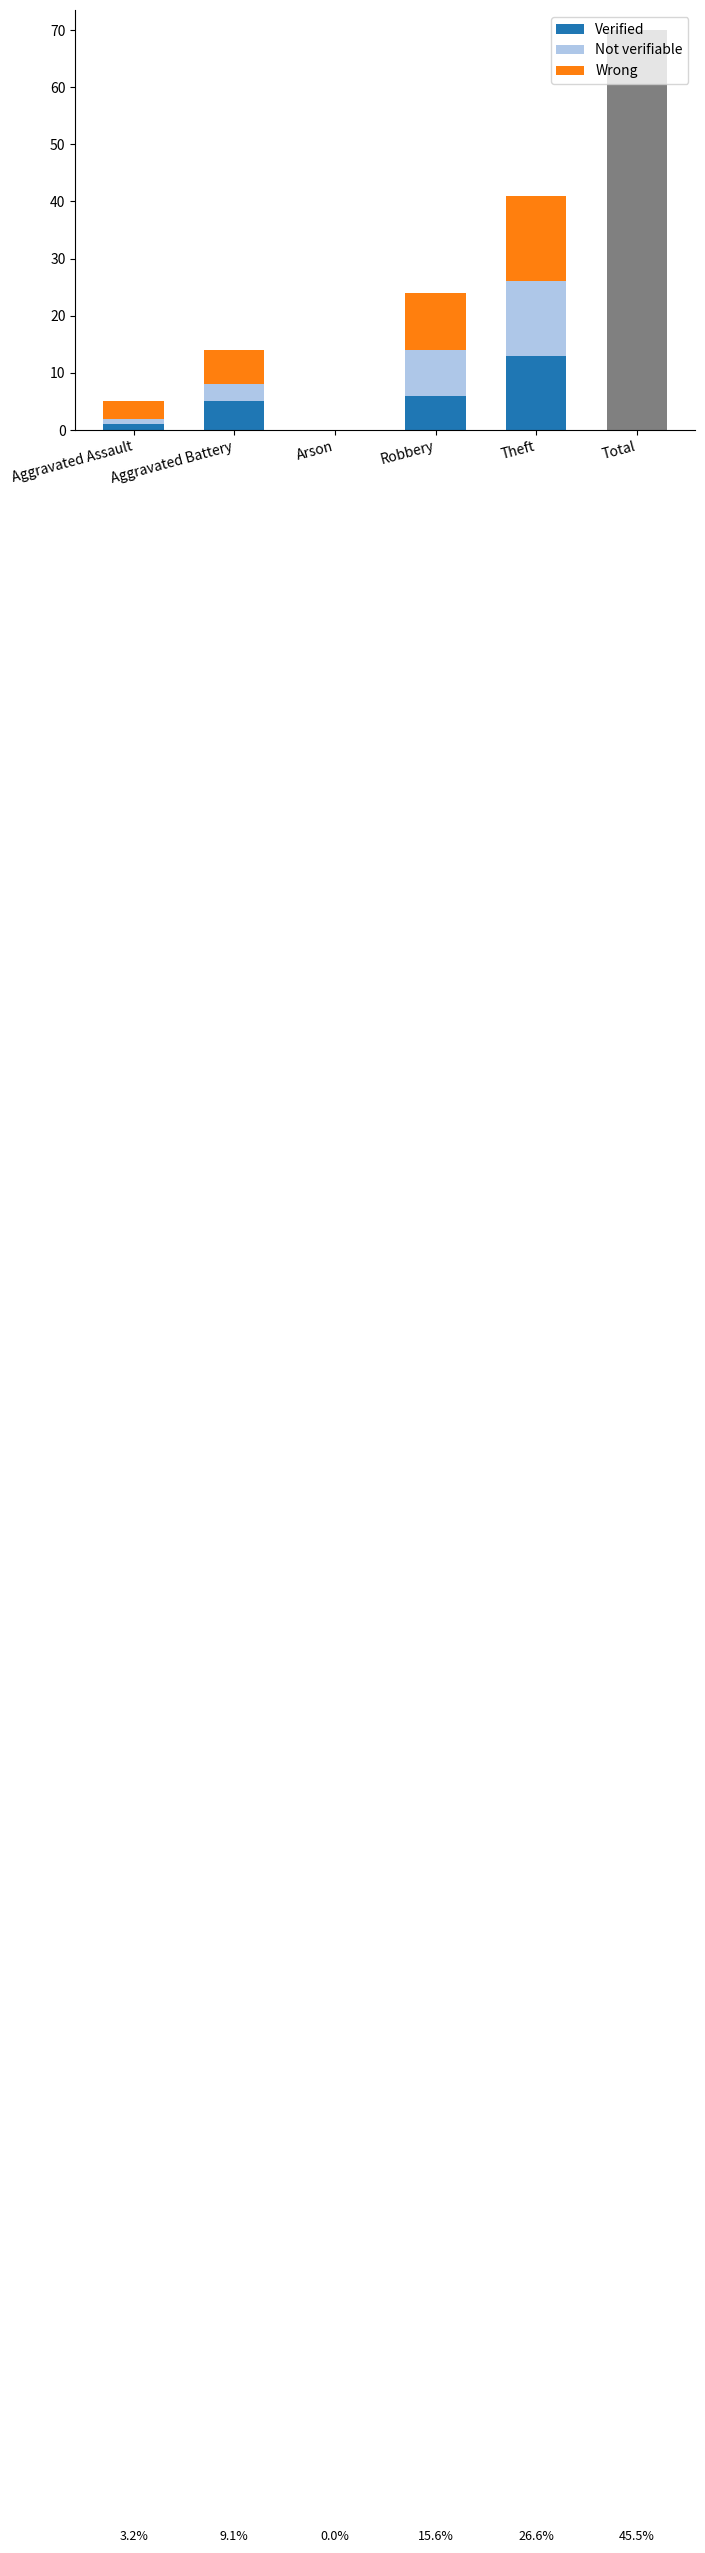

Does the chart contain stacked bars?

Yes